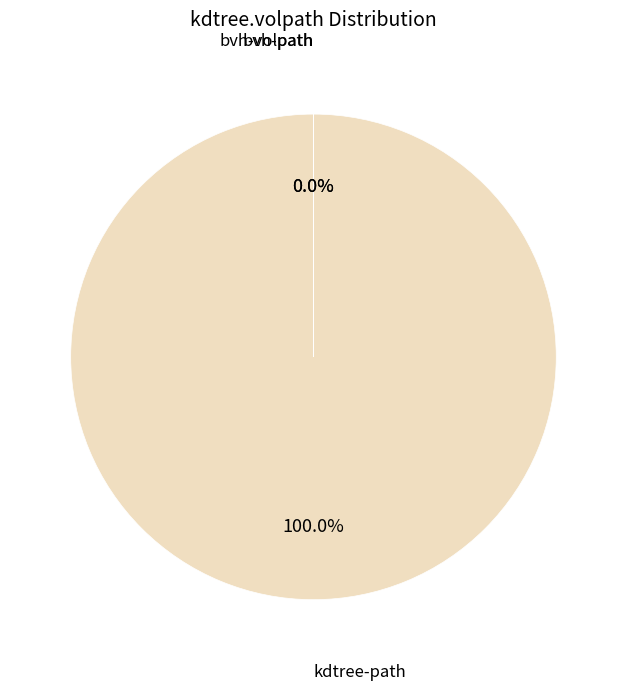

Is there any slice that represents more than half of the pie?

Yes